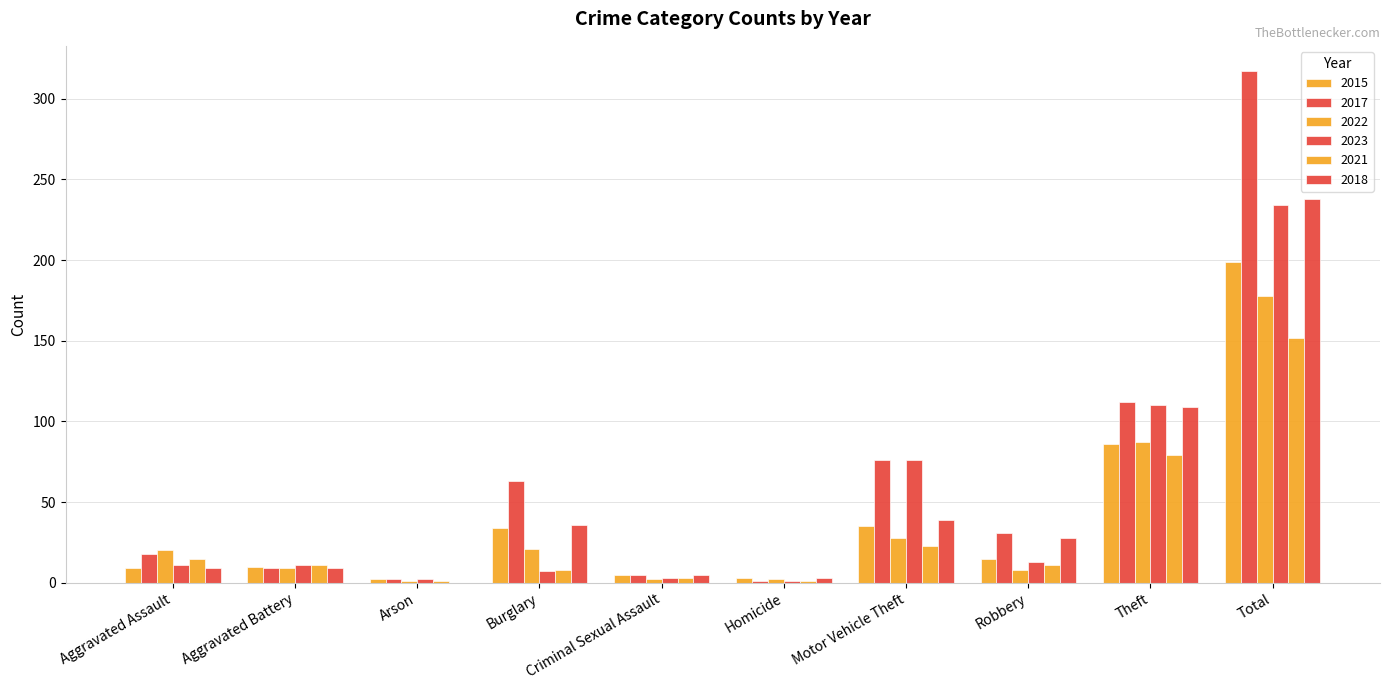

Between Burglary and Criminal Sexual Assault, which series saw the biggest shift?

2017